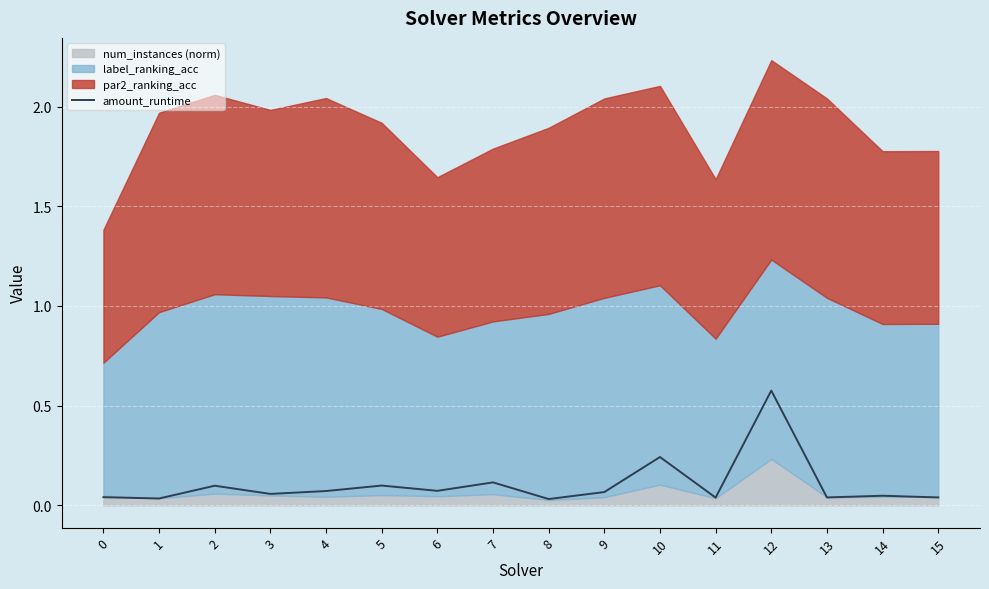

At which category does the data reach its first local valley?

1